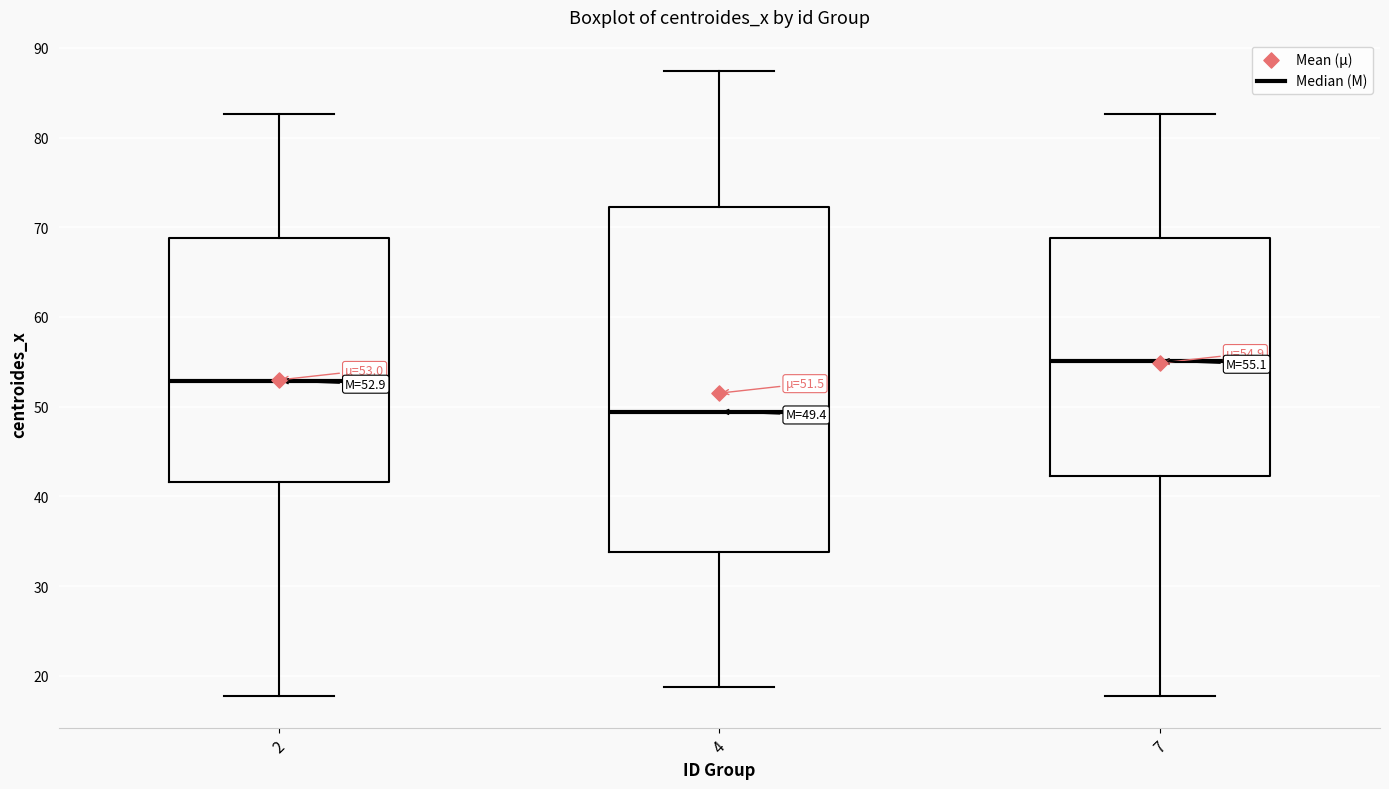

Which box has the highest median line?

7